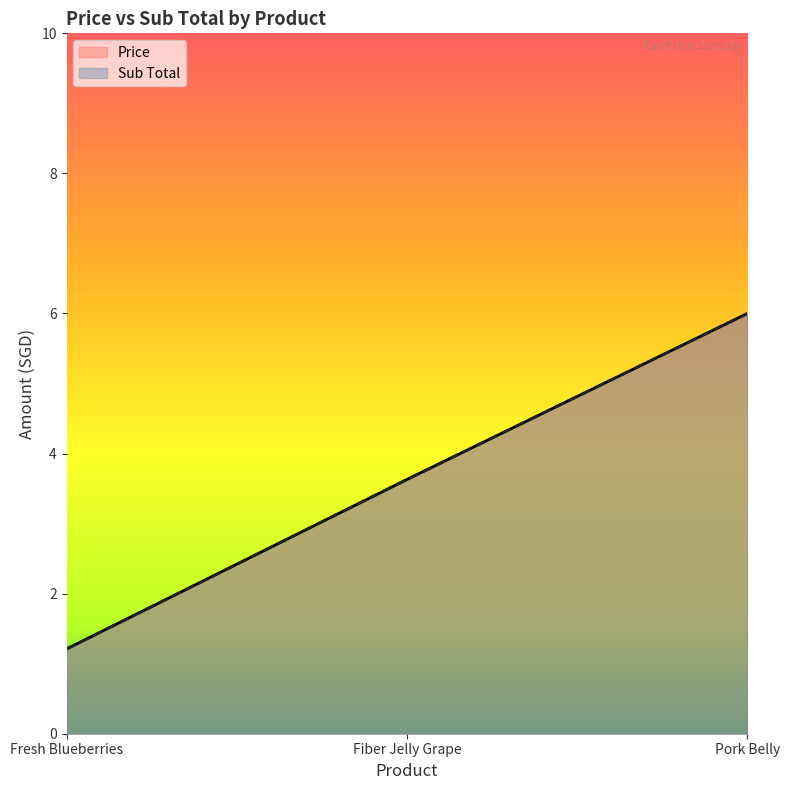

What is the sum of the Price values at Pork Belly and Fresh Blueberries?

7.2